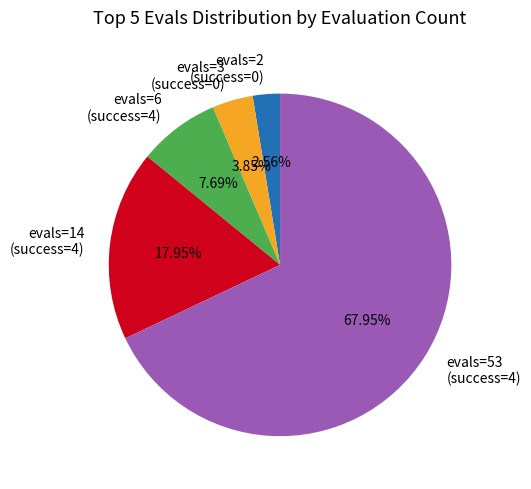

How many slices are in this pie chart?

5